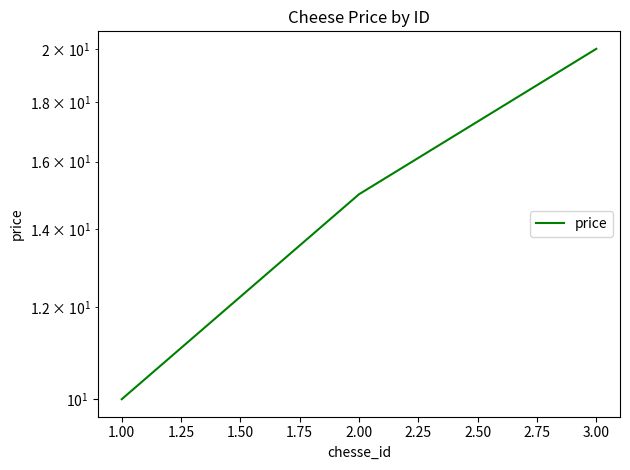

The chart shows a value of 4 at 2.00. True or false?

False